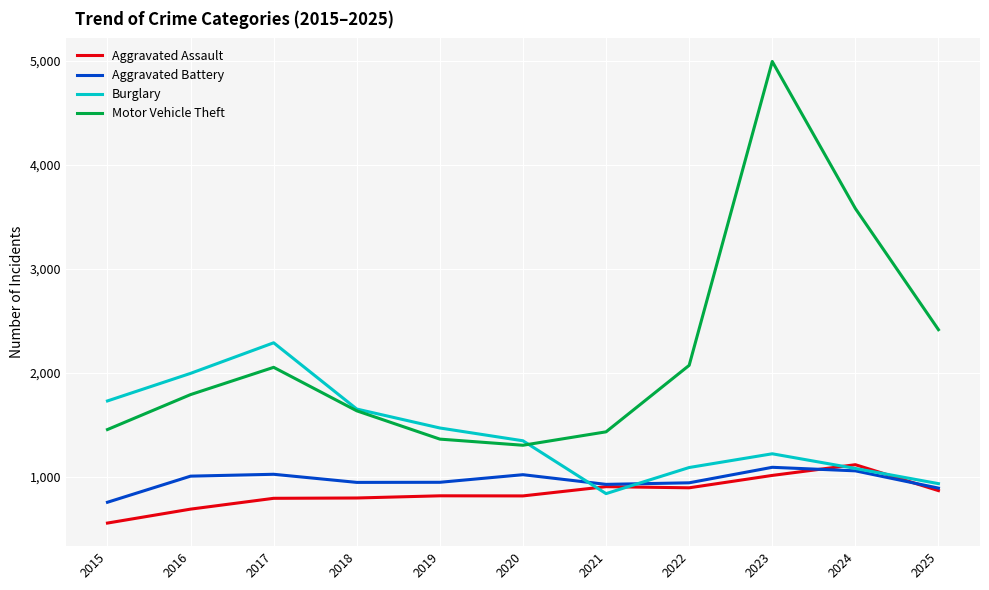

At which category does the chart reach its minimum across all series?

2015